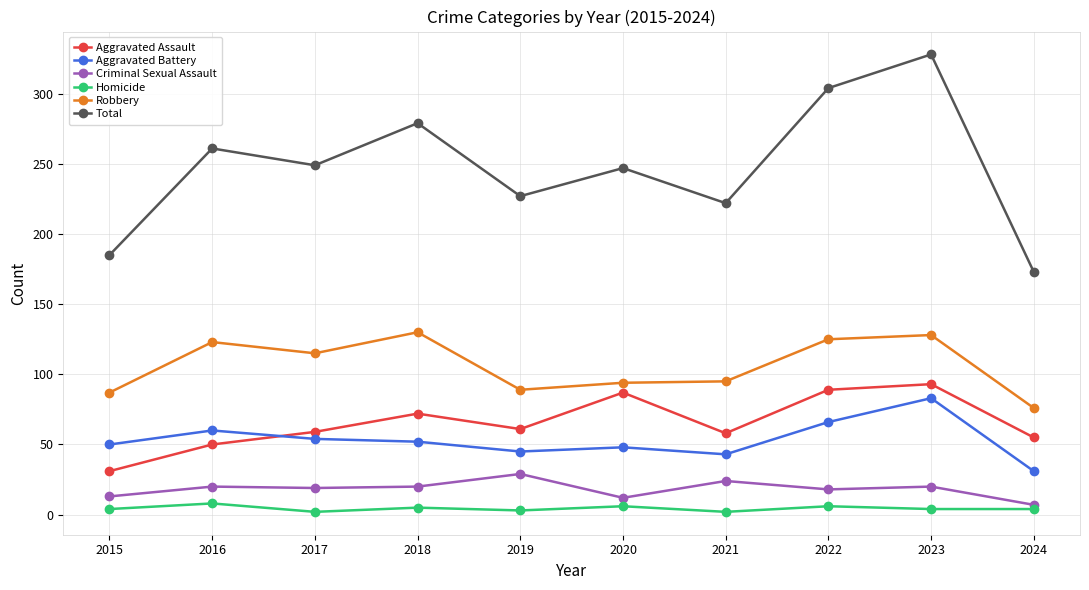

Is the value of Total at 2020 greater than the value of Aggravated Assault at 2024?

Yes